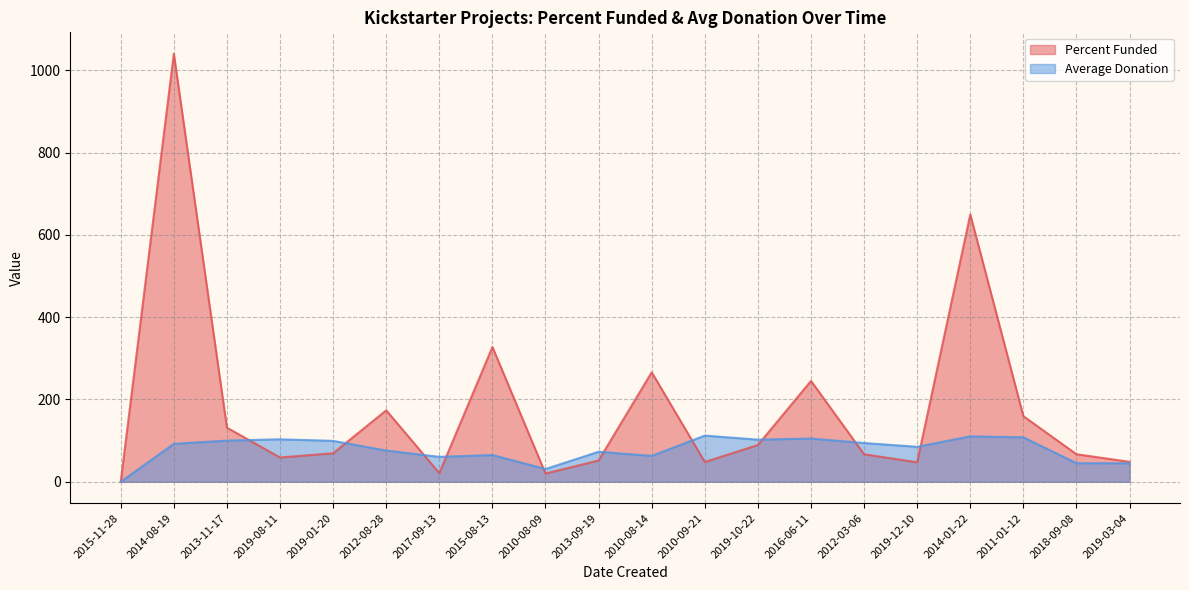

Rank the series at 2011-01-12 from highest to lowest value.

Percent Funded, Average Donation